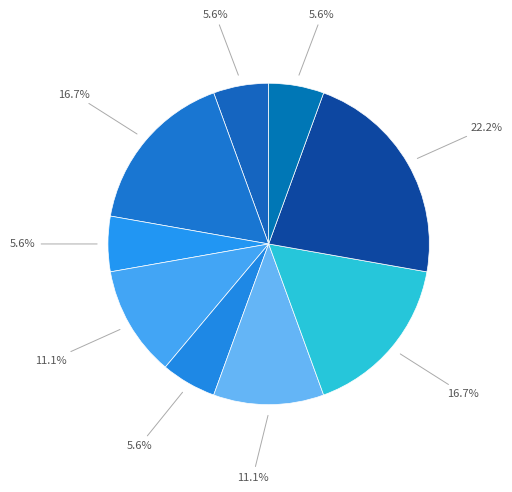

Count the number of slices in the pie.

9